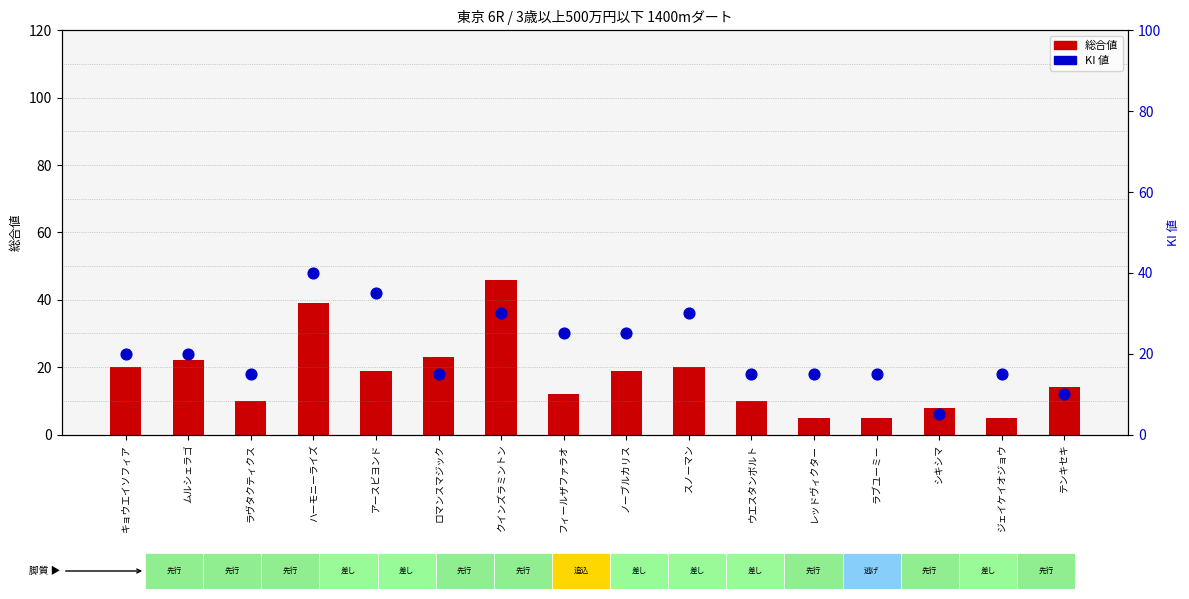

What are all the series names shown in the legend?

総合値, KI 値